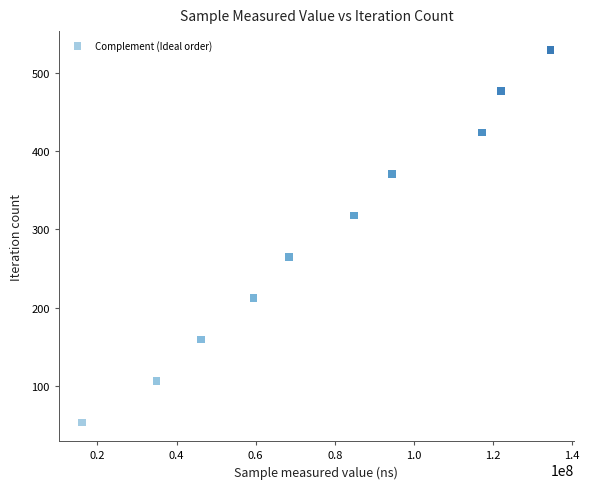

What is the range of X values (max minus min)?

118333745